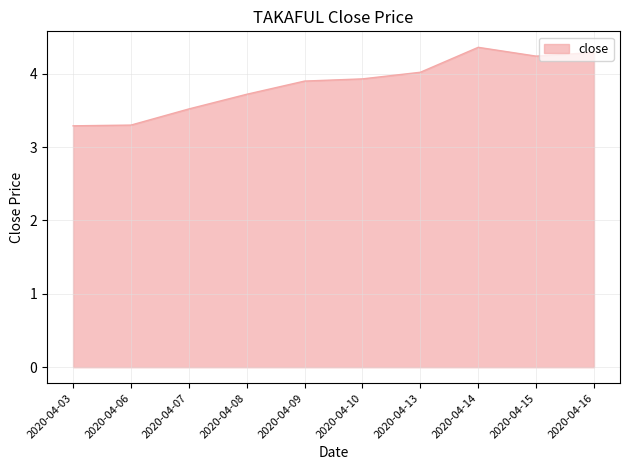

What is the difference between the maximum and minimum values?

1.1